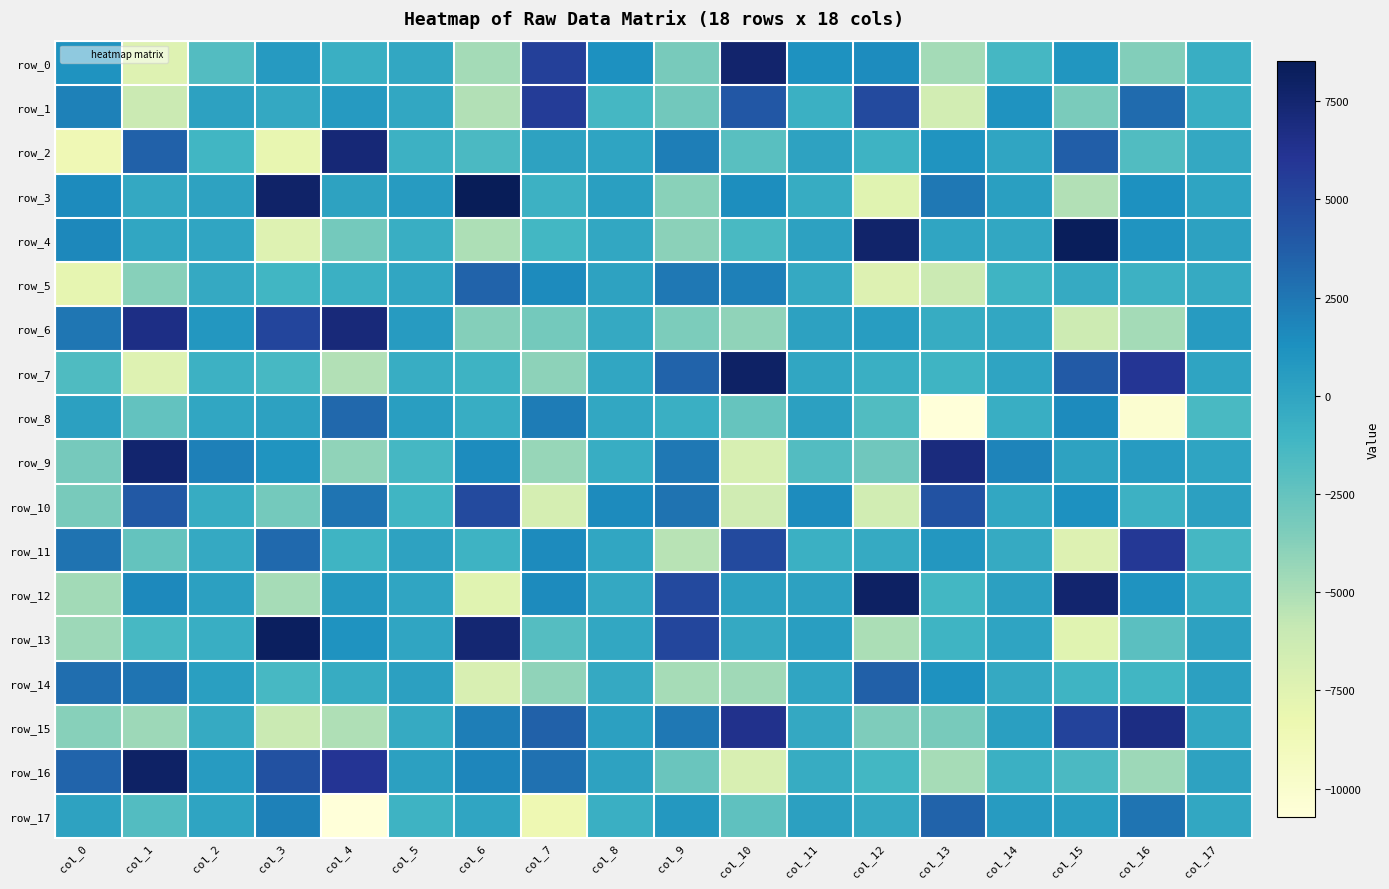

True or false: row_3 has a value of 170.6 at col_4.

True